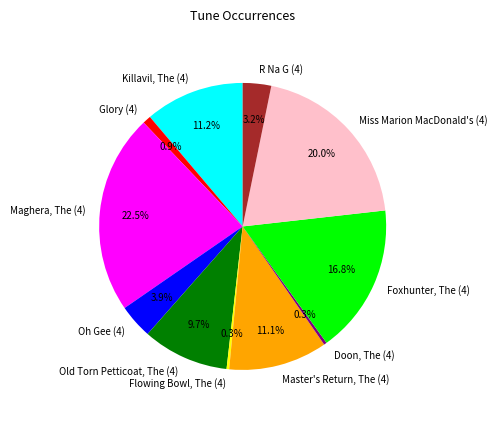

Count the number of slices in the pie.

11